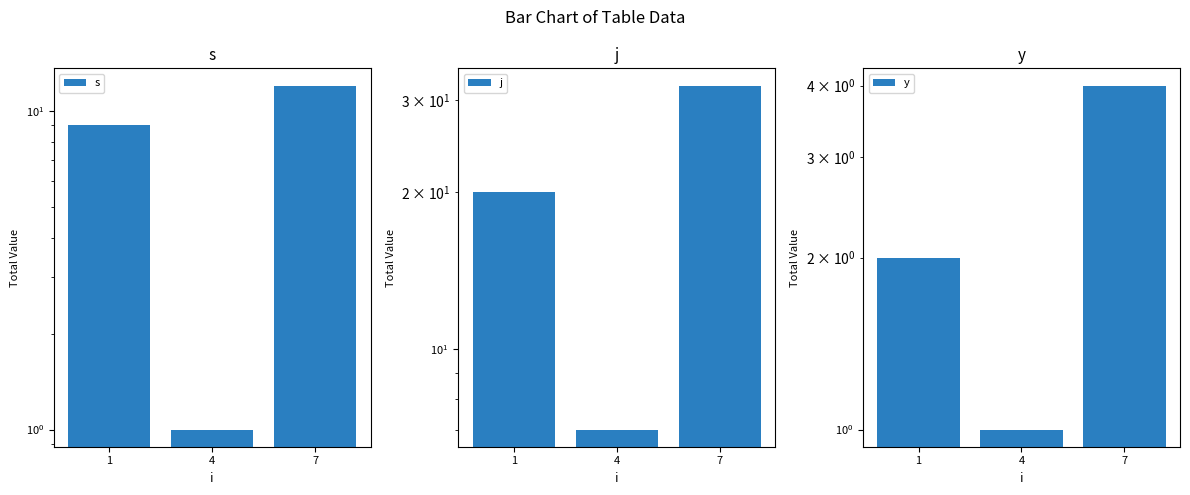

At which category is the sum across all series the highest?

7